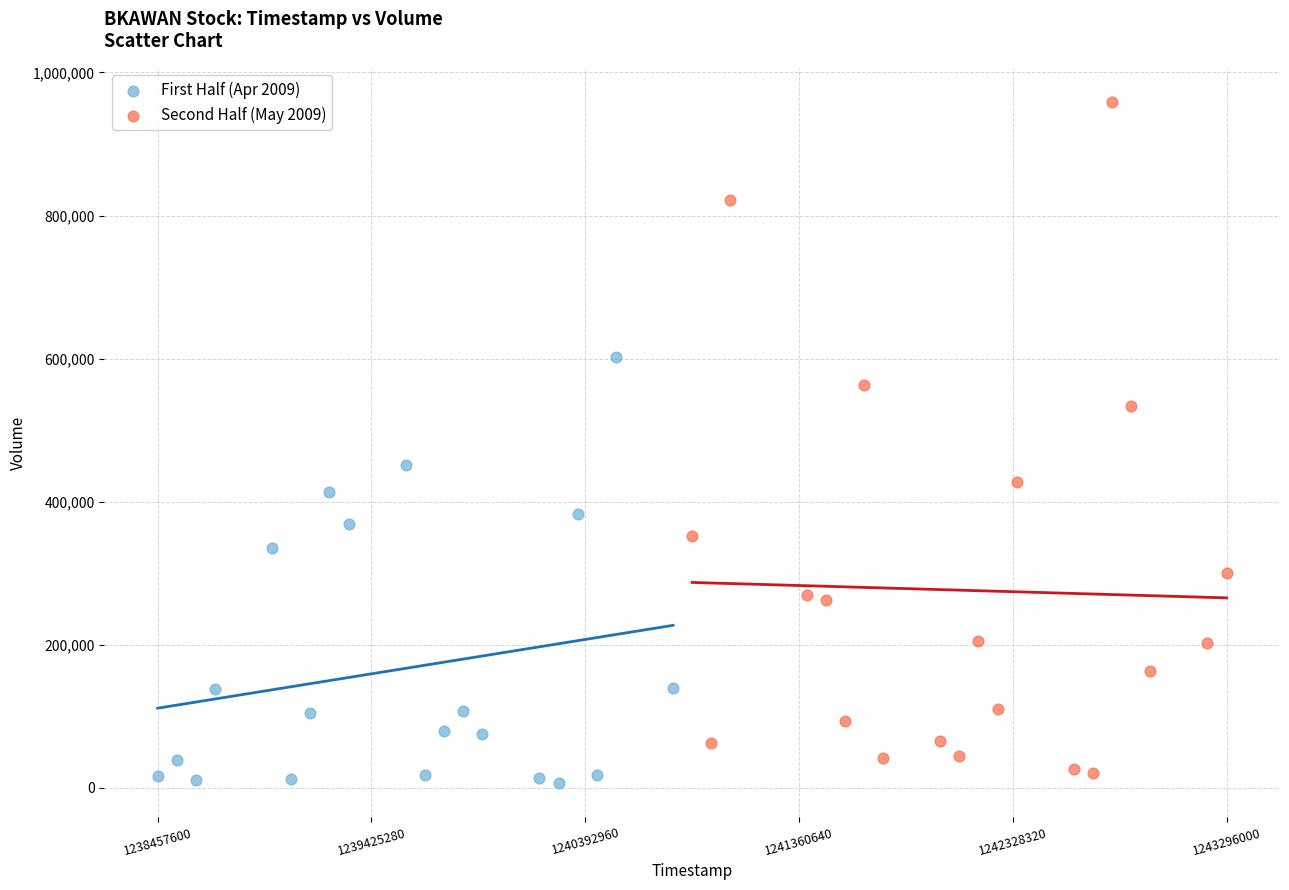

What are all the series names shown in the legend?

First Half (Apr 2009), Second Half (May 2009)